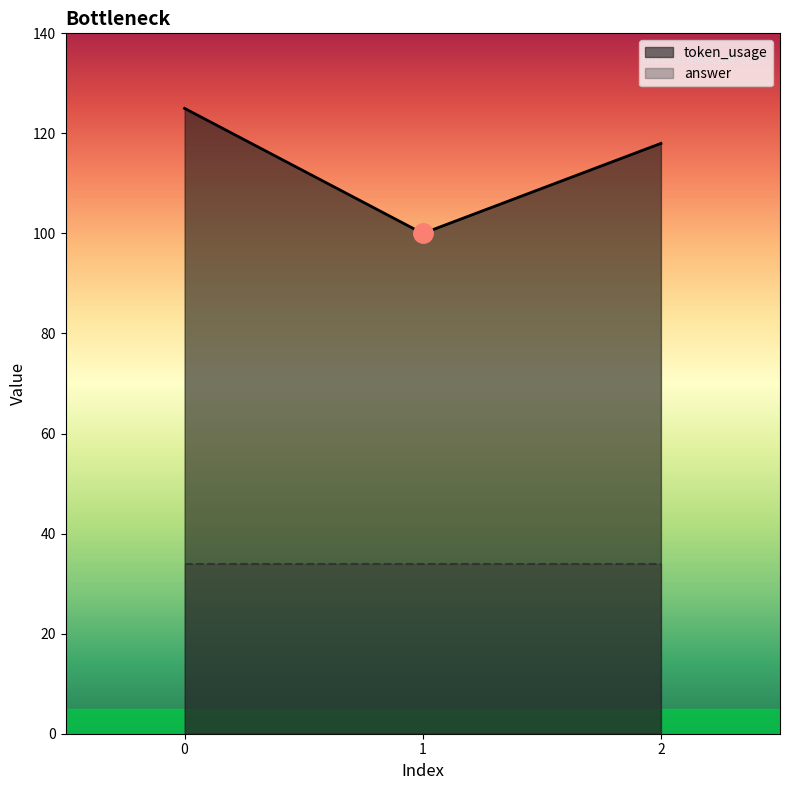

What is the value of the 1st point from the left?

125